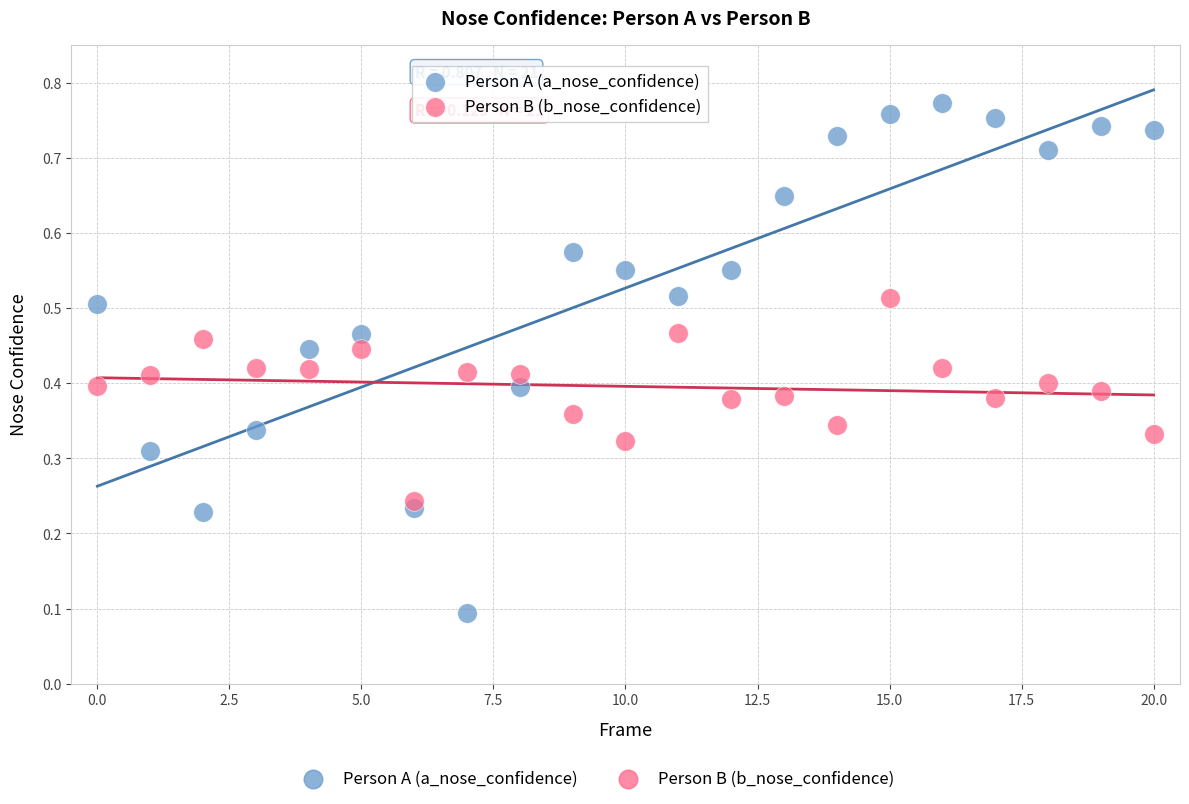

Which series has the widest spread of Y values?

Person A (a_nose_confidence)